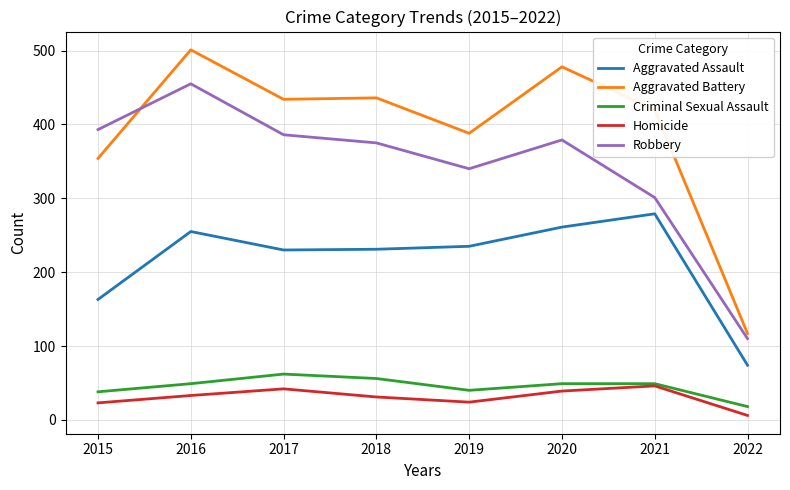

Between 2015 and 2017, which series saw the biggest shift?

Aggravated Battery